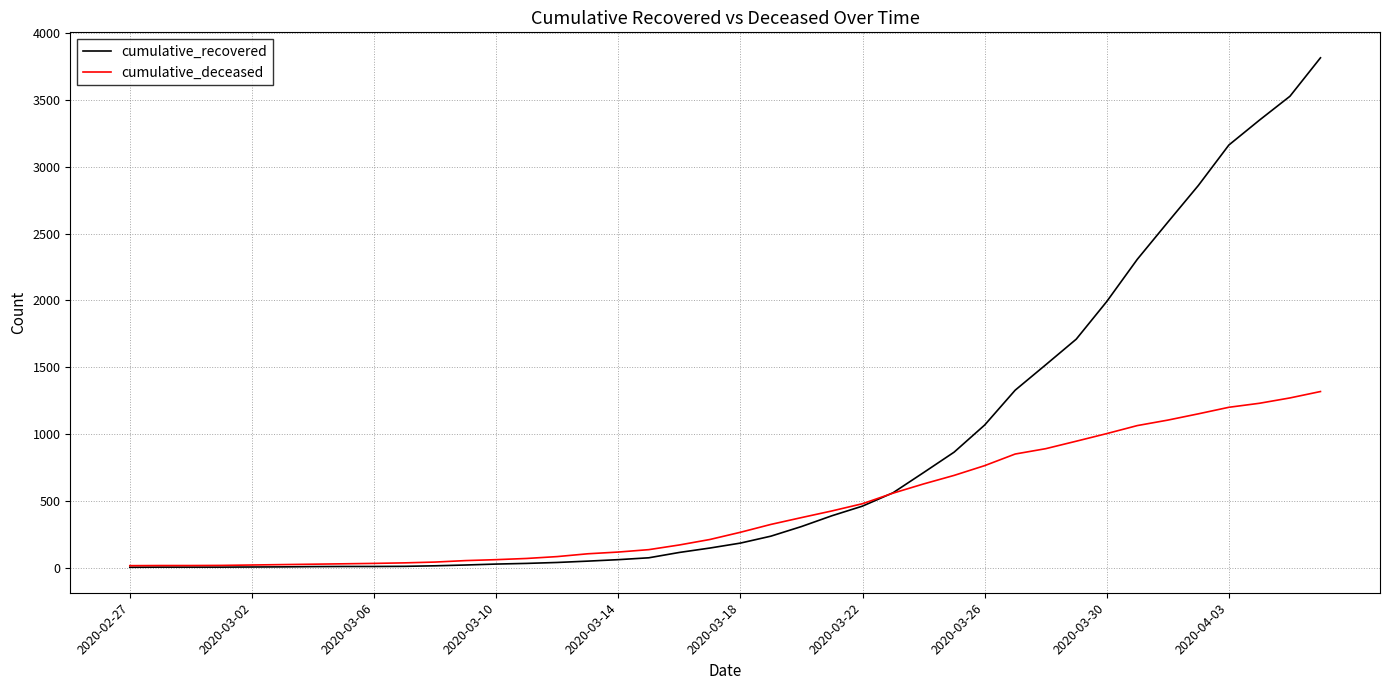

List the series in order of their peak value, highest first.

cumulative_recovered, cumulative_deceased